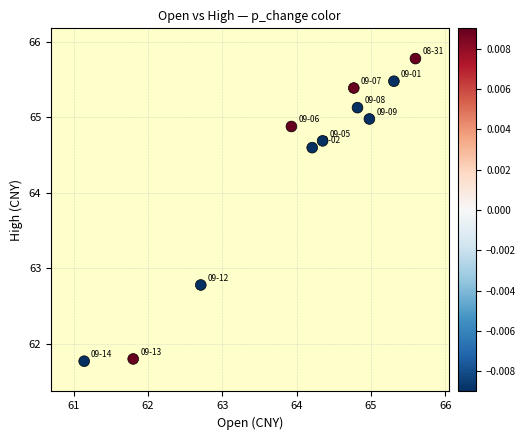

What is the range of X values (max minus min)?

4.5